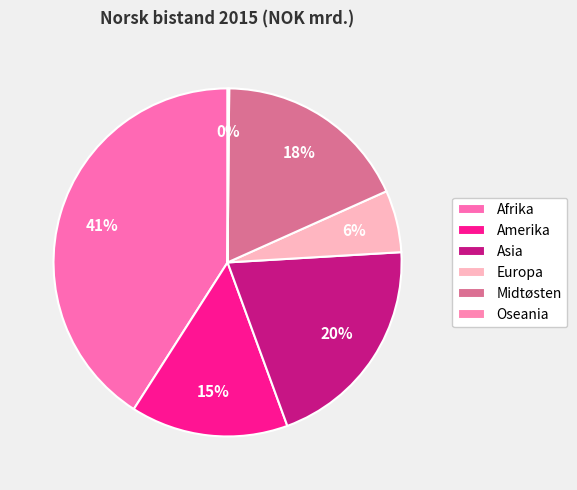

Rank the categories by value from lowest to highest.

Oseania, Europa, Amerika, Midtøsten, Asia, Afrika